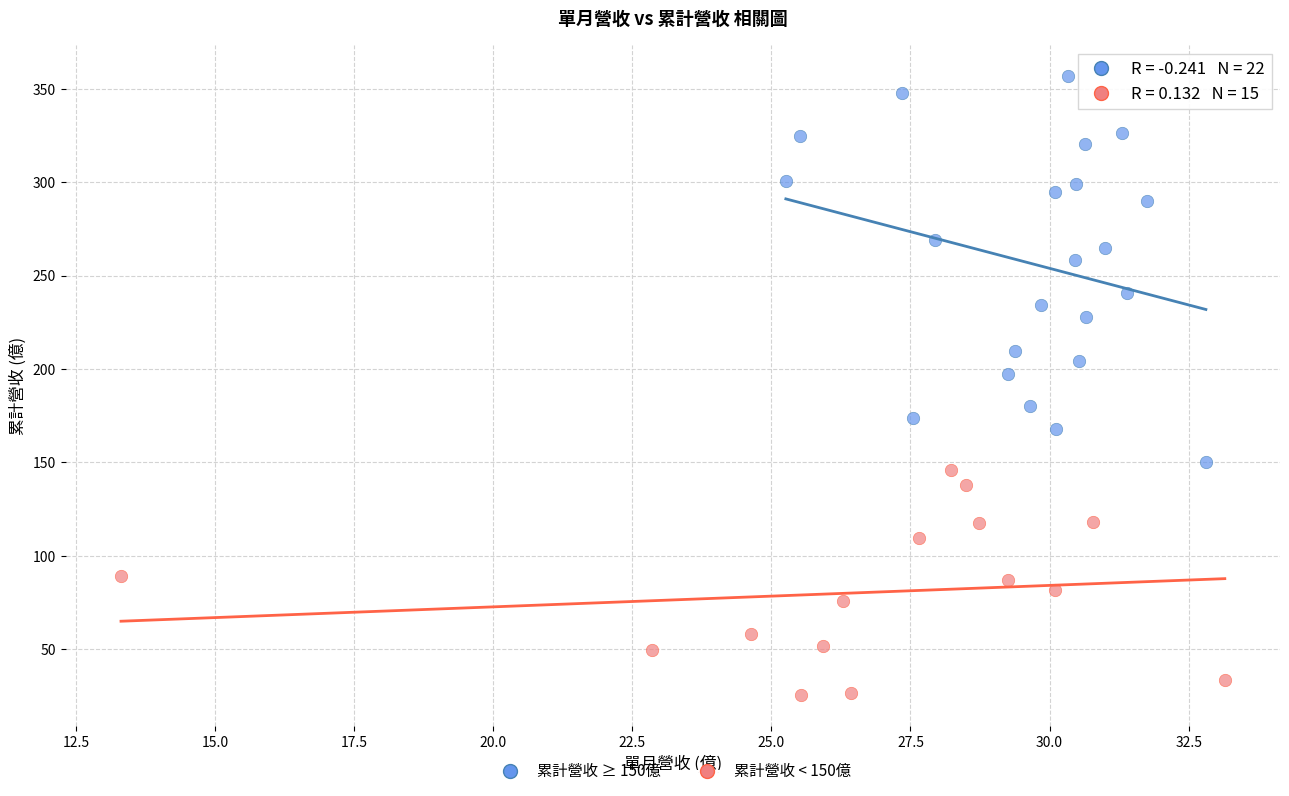

What are all the series names shown in the legend?

累計營收 ≥ 150億, 累計營收 < 150億